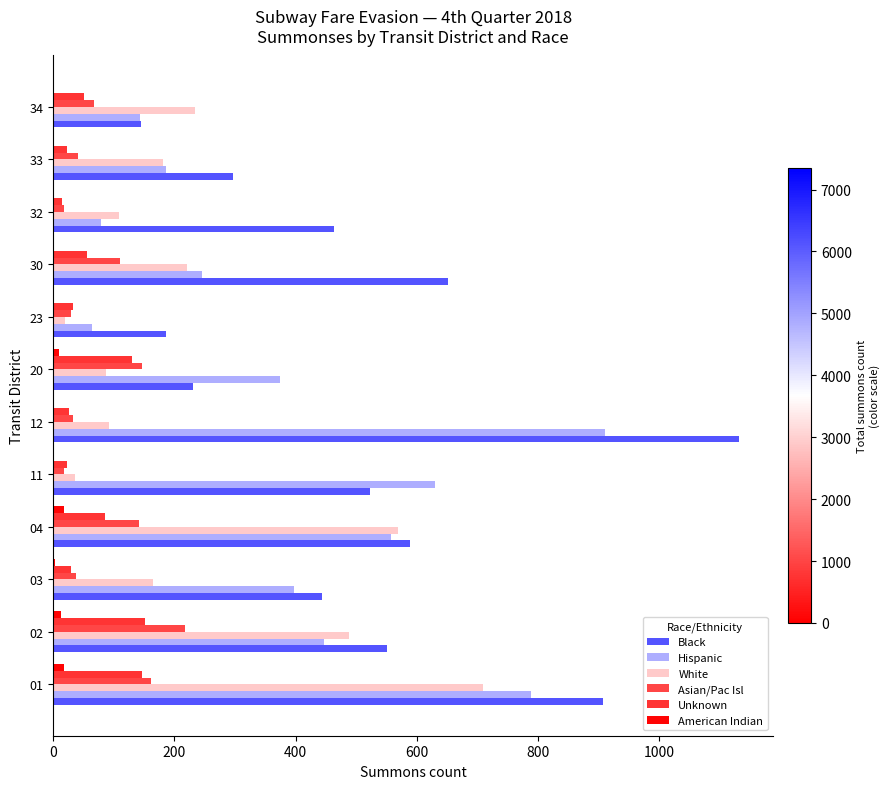

How many series are shown in this chart?

6